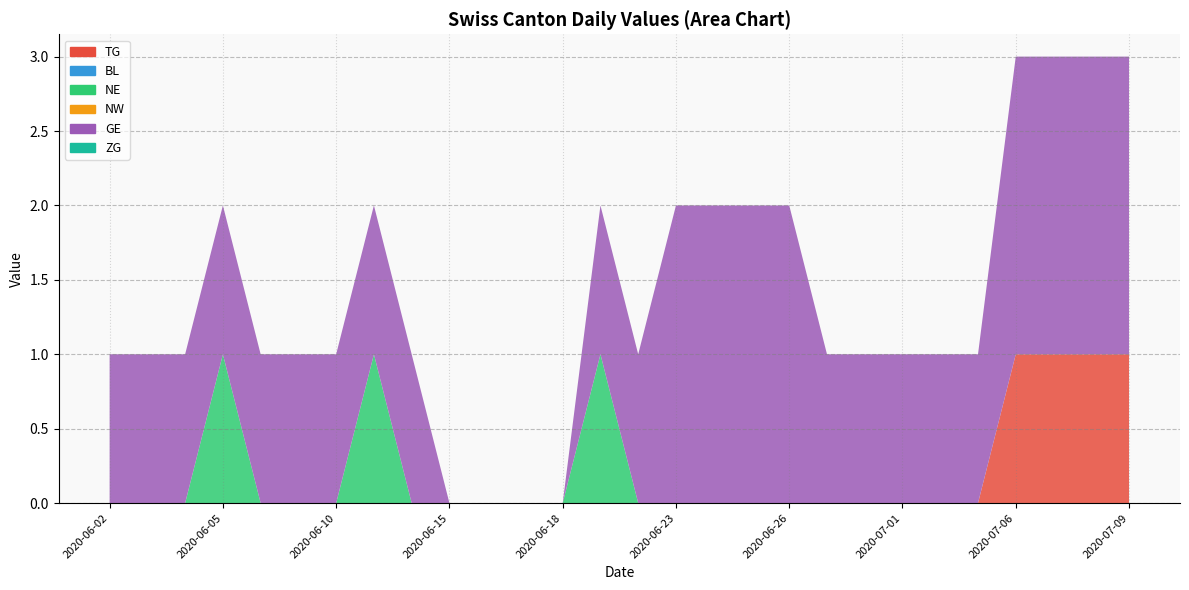

Reading left to right, extract all data points from this chart.

TG: 2020-06-02=0	2020-06-08=0	2020-06-15=0	2020-06-22=0	2020-06-29=0	2020-07-06=1	2020-07-09=1	2020-07-02=0	2020-07-03=0	2020-07-01=0	2020-06-30=0	2020-06-25=0	2020-06-19=0	2020-06-12=0	2020-06-09=0	2020-06-03=0	2020-06-10=0	2020-06-17=0	2020-06-24=0
BL: 2020-06-02=0	2020-06-08=0	2020-06-15=0	2020-06-22=0	2020-06-29=0	2020-07-06=0	2020-07-09=0	2020-07-02=0	2020-07-03=0	2020-07-01=0	2020-06-30=0	2020-06-25=0	2020-06-19=0	2020-06-12=0	2020-06-09=0	2020-06-03=0	2020-06-10=0	2020-06-17=0	2020-06-24=0
NE: 2020-06-02=0	2020-06-08=0	2020-06-15=0	2020-06-22=0	2020-06-29=0	2020-07-06=0	2020-07-09=0	2020-07-02=0	2020-07-03=0	2020-07-01=0	2020-06-30=0	2020-06-25=0	2020-06-19=1	2020-06-12=0	2020-06-09=0	2020-06-03=0	2020-06-10=0	2020-06-17=0	2020-06-24=0
NW: 2020-06-02=0	2020-06-08=0	2020-06-15=0	2020-06-22=0	2020-06-29=0	2020-07-06=0	2020-07-09=0	2020-07-02=0	2020-07-03=0	2020-07-01=0	2020-06-30=0	2020-06-25=0	2020-06-19=0	2020-06-12=0	2020-06-09=0	2020-06-03=0	2020-06-10=0	2020-06-17=0	2020-06-24=0
GE: 2020-06-02=1	2020-06-08=1	2020-06-15=0	2020-06-22=1	2020-06-29=1	2020-07-06=2	2020-07-09=2	2020-07-02=1	2020-07-03=1	2020-07-01=1	2020-06-30=1	2020-06-25=2	2020-06-19=1	2020-06-12=1	2020-06-09=1	2020-06-03=1	2020-06-10=1	2020-06-17=0	2020-06-24=2
ZG: 2020-06-02=0	2020-06-08=0	2020-06-15=0	2020-06-22=0	2020-06-29=0	2020-07-06=0	2020-07-09=0	2020-07-02=0	2020-07-03=0	2020-07-01=0	2020-06-30=0	2020-06-25=0	2020-06-19=0	2020-06-12=0	2020-06-09=0	2020-06-03=0	2020-06-10=0	2020-06-17=0	2020-06-24=0